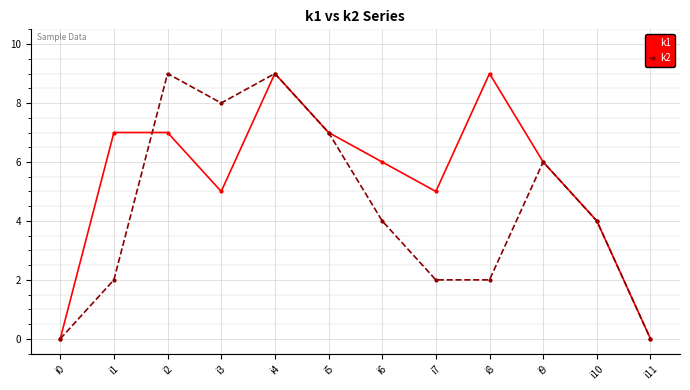

Is this an area chart (filled region under the line)?

No